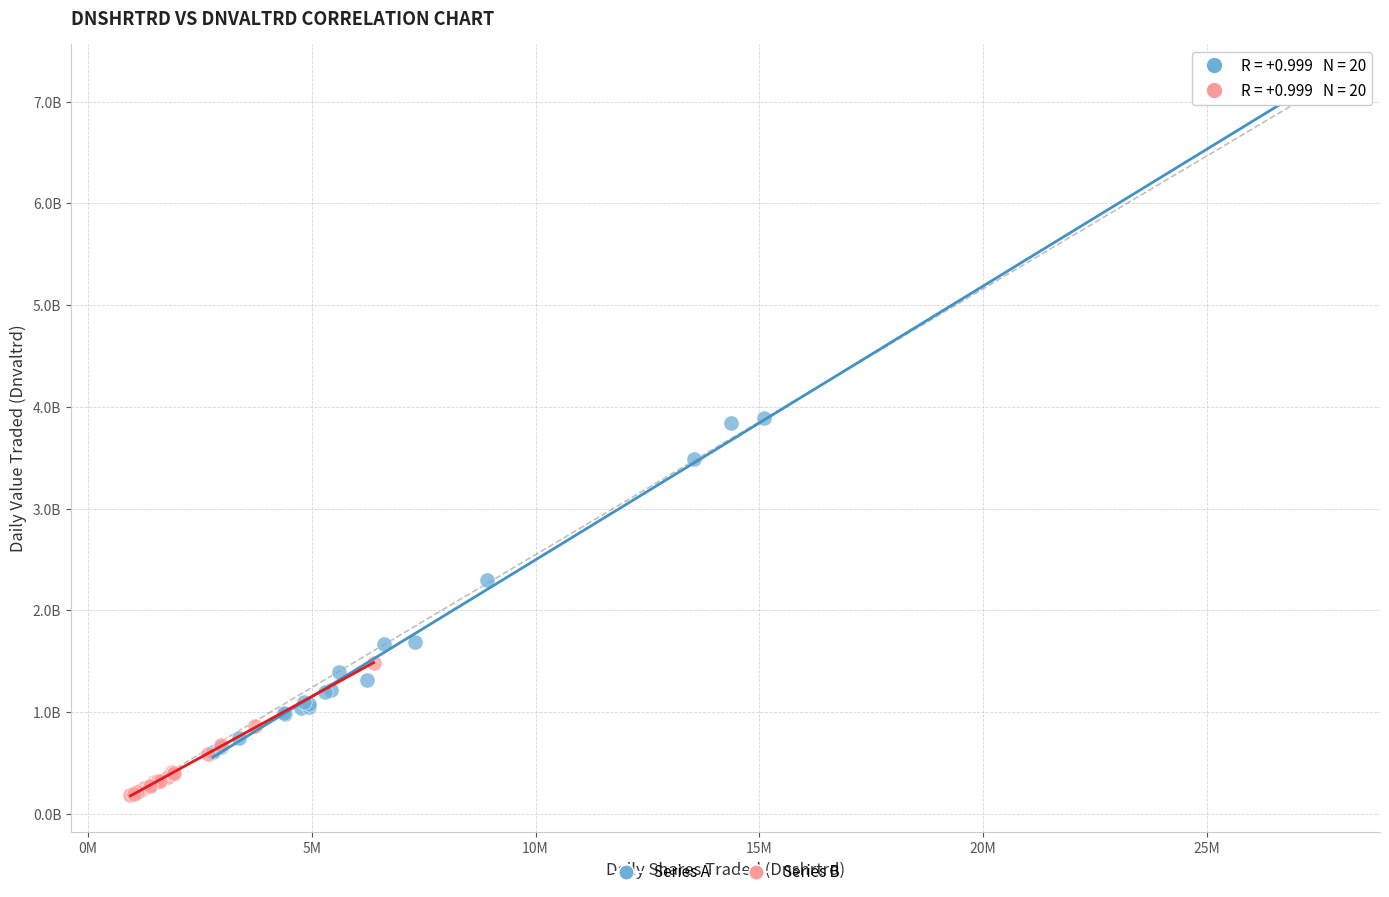

What are all the series names shown in the legend?

Series A, Series B